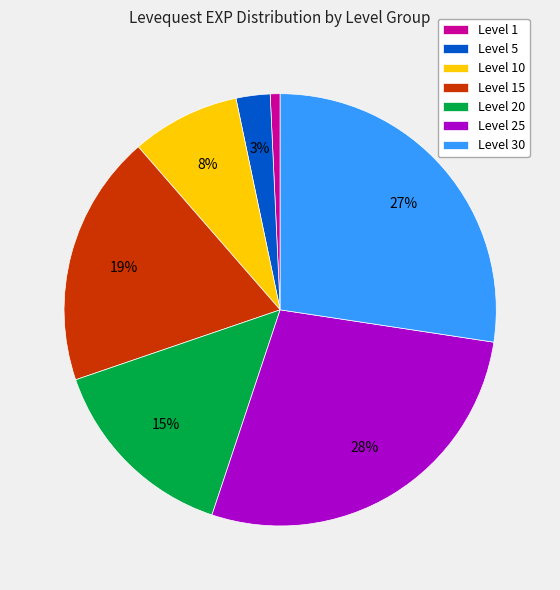

To the nearest percent, what portion does Level 20 represent?

15%